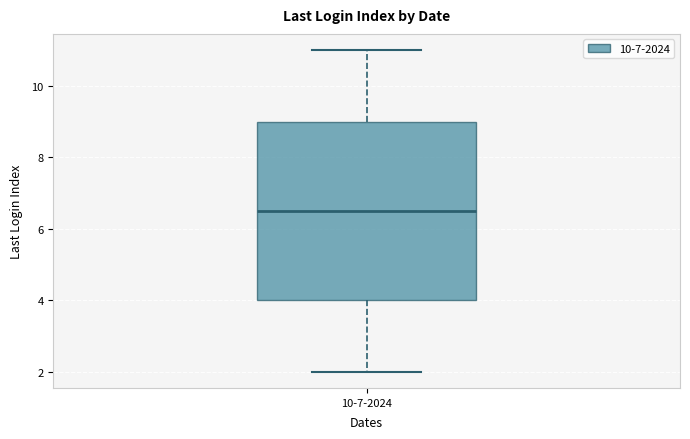

Where is the upper edge of the box for 10-7-2024 on the y-axis? The values are not printed on the chart, so give them approximately, as read against the axis.

9.0